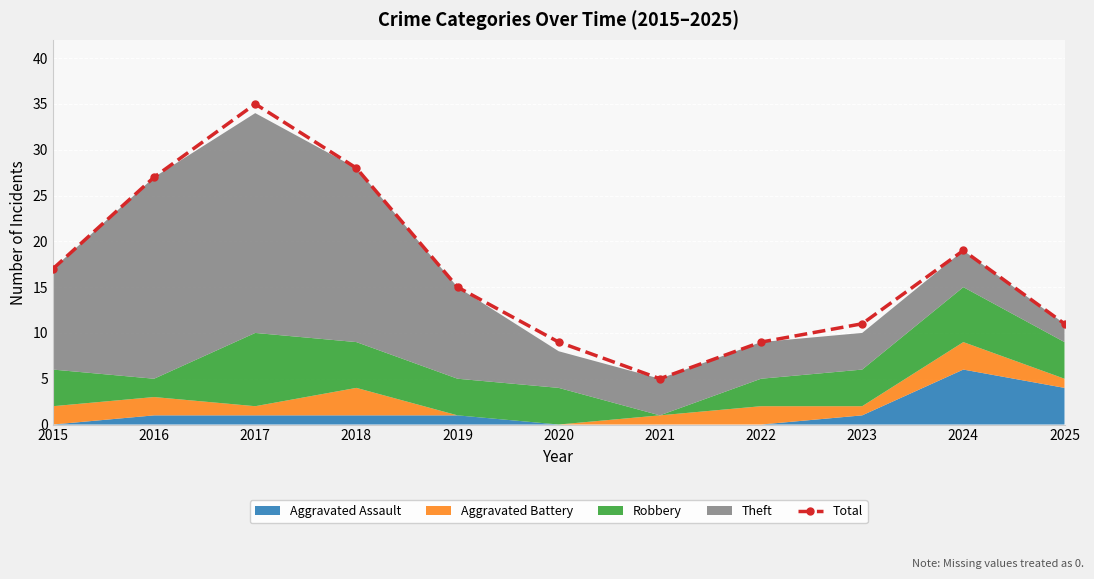

What is the average value?

17